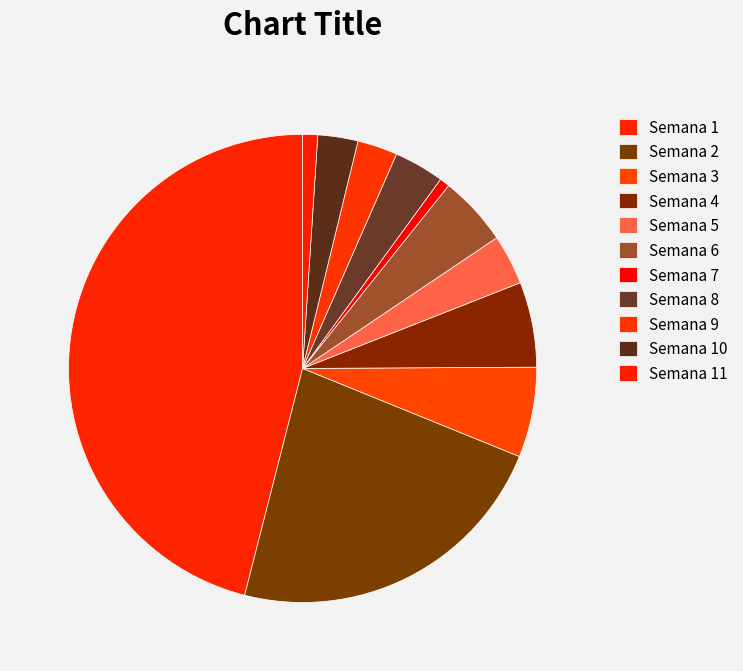

Rank the categories by value from highest to lowest.

Semana 1, Semana 2, Semana 3, Semana 4, Semana 6, Semana 5, Semana 8, Semana 9, Semana 10, Semana 11, Semana 7